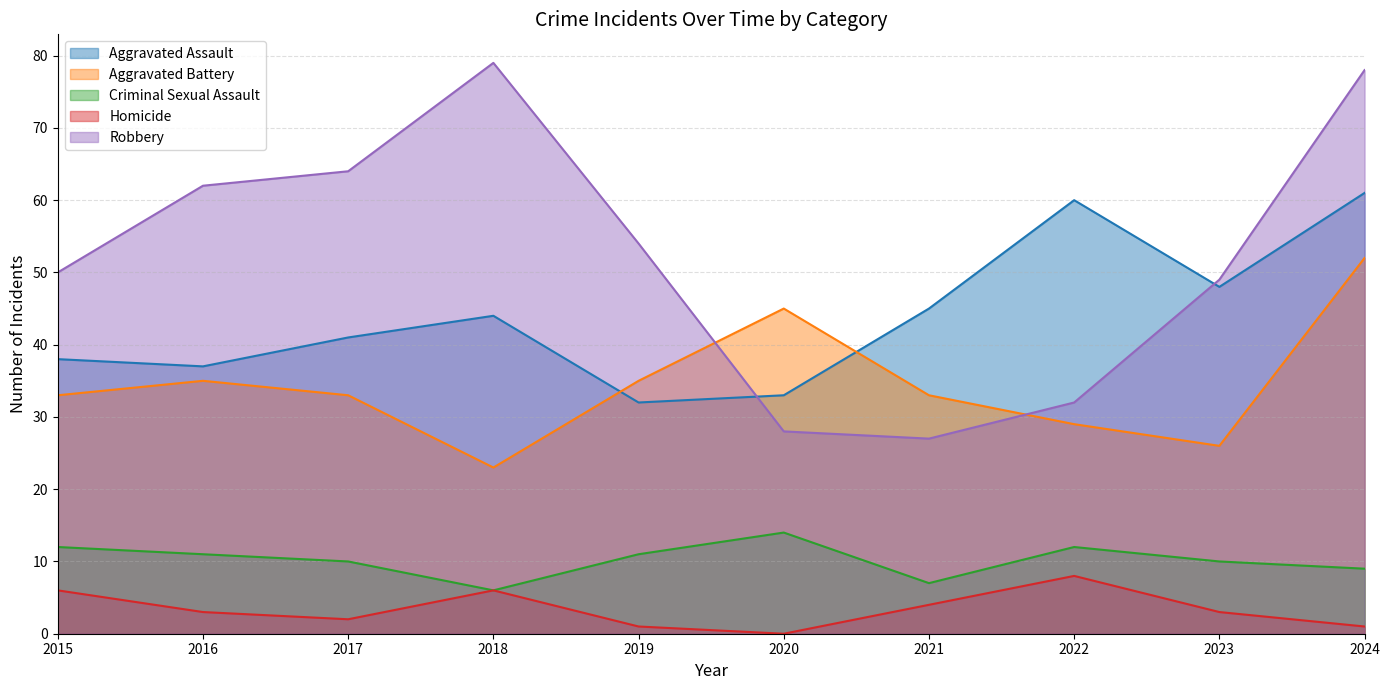

Is it true that Robbery equals 75 at 2023?

False